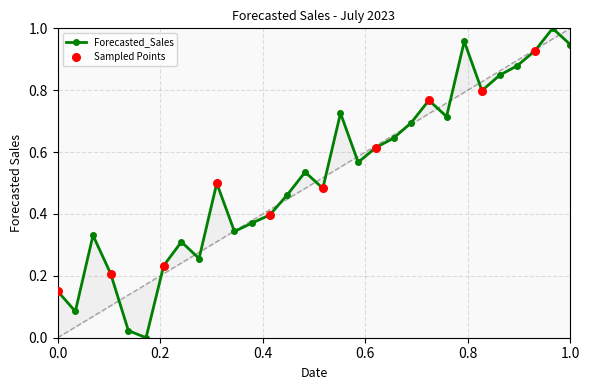

What is the change in value from 2023-07-12 to 2023-07-22?

+0.4